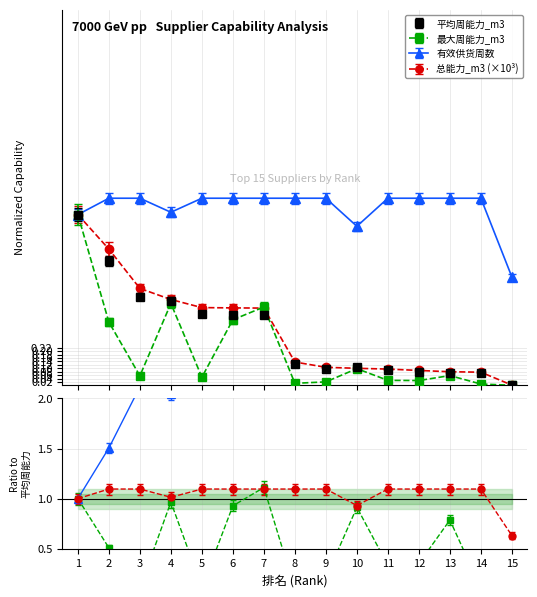

At which category is the sum across all series the highest?

1